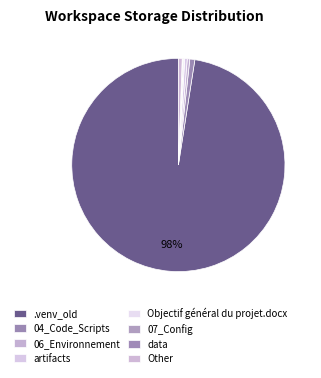

To the nearest percent, what is the difference between the largest and smallest slice percentages?

97%